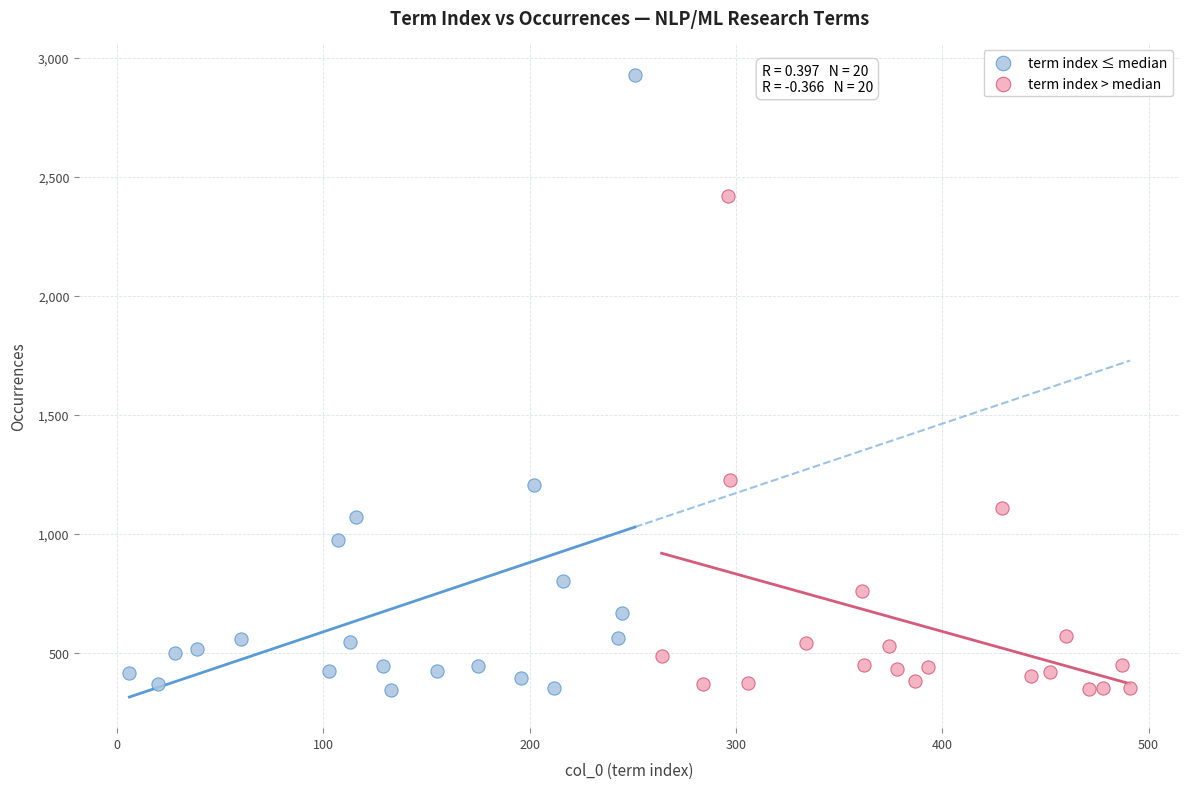

What are all the series names shown in the legend?

term index ≤ median, term index > median